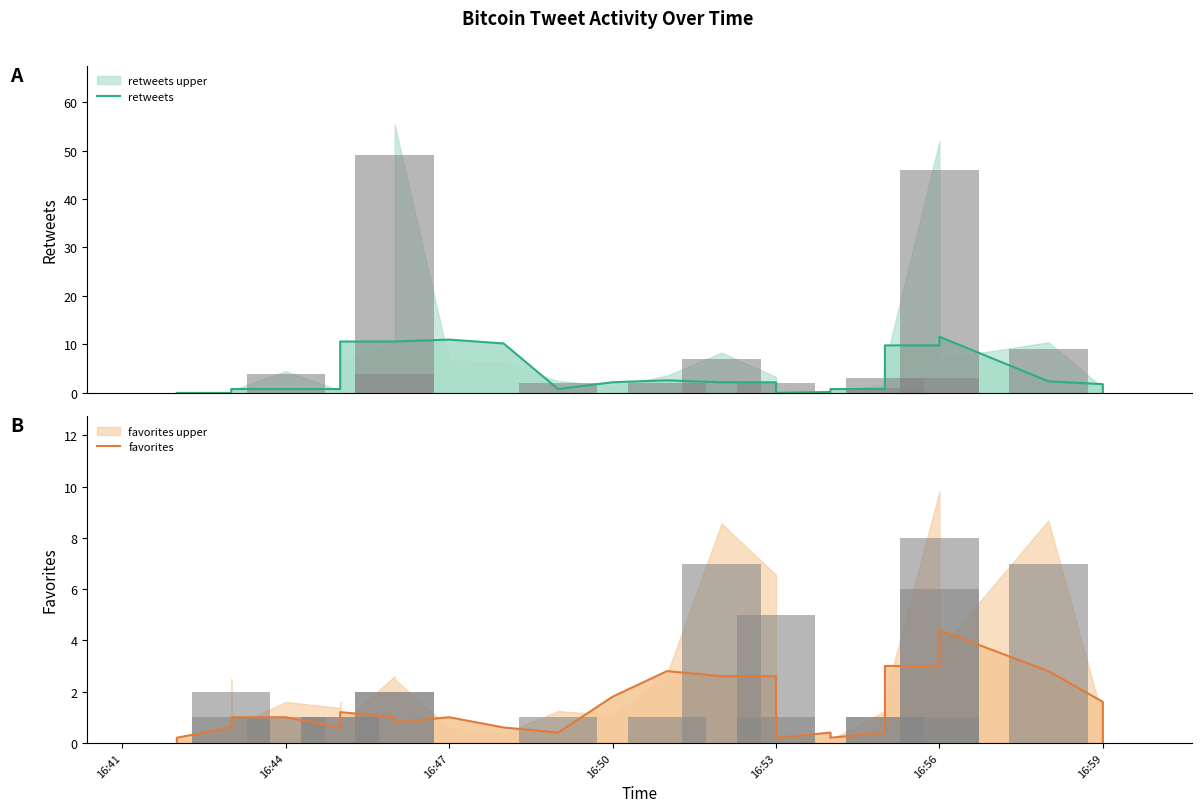

List the series in order of their peak value, lowest first.

favorites, retweets